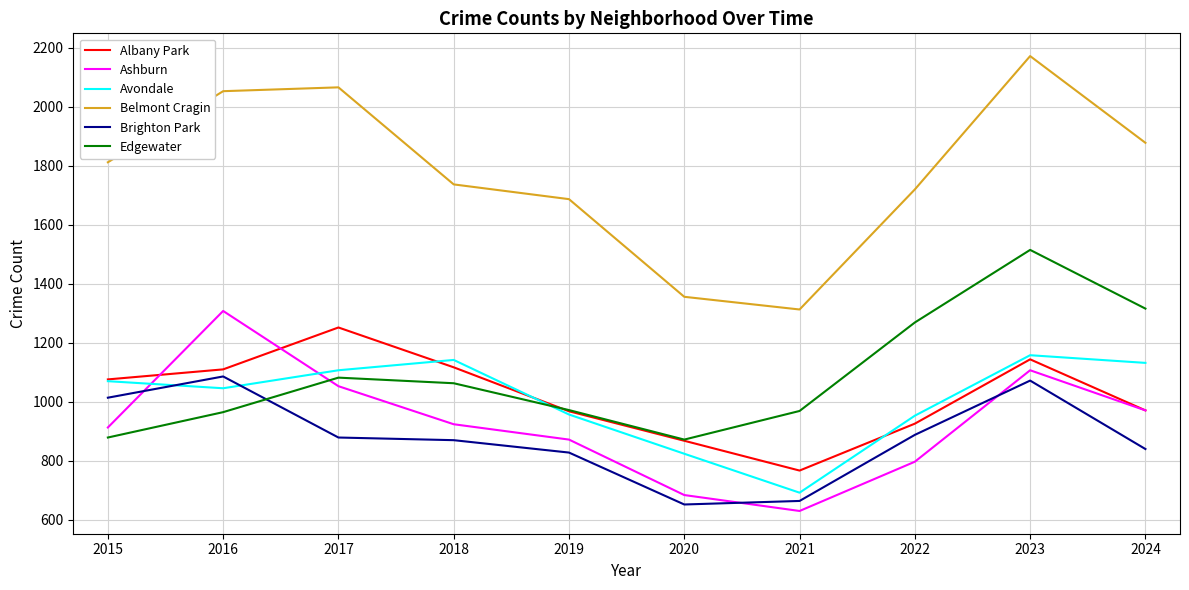

What is the approximate value of Avondale at 2022, to the nearest 5?

955